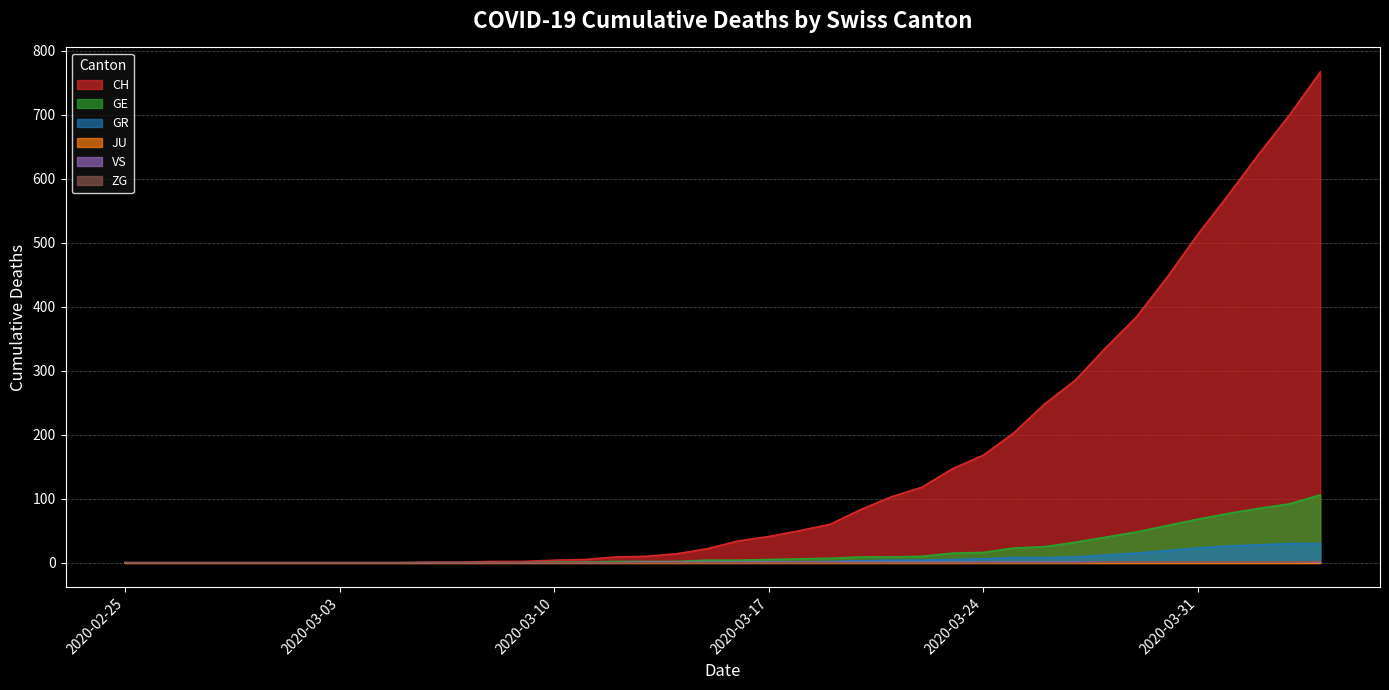

Which series has the largest range (max minus min)?

CH